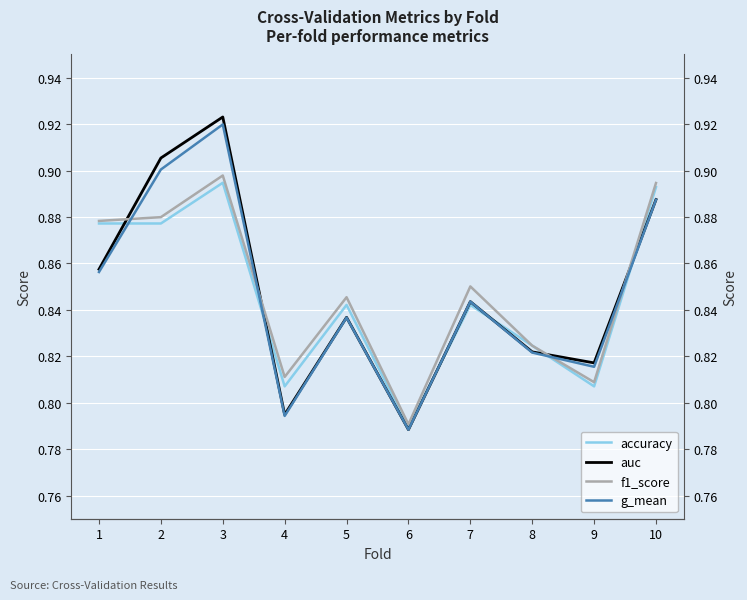

What is the value of the f1_score point at the 8th from the left?

0.8